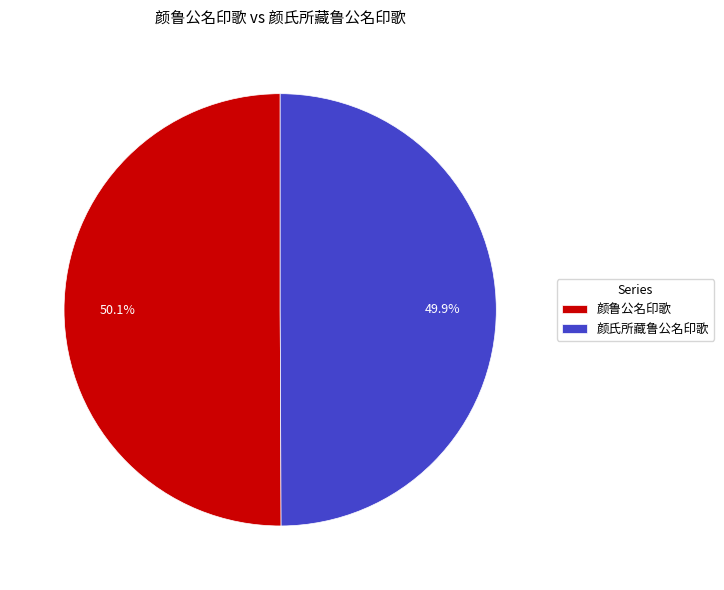

Does any single category account for the majority?

Yes